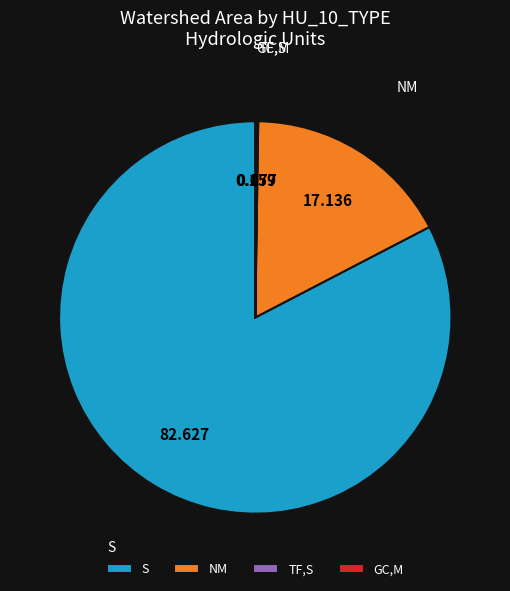

Is there any slice that represents more than half of the pie?

Yes